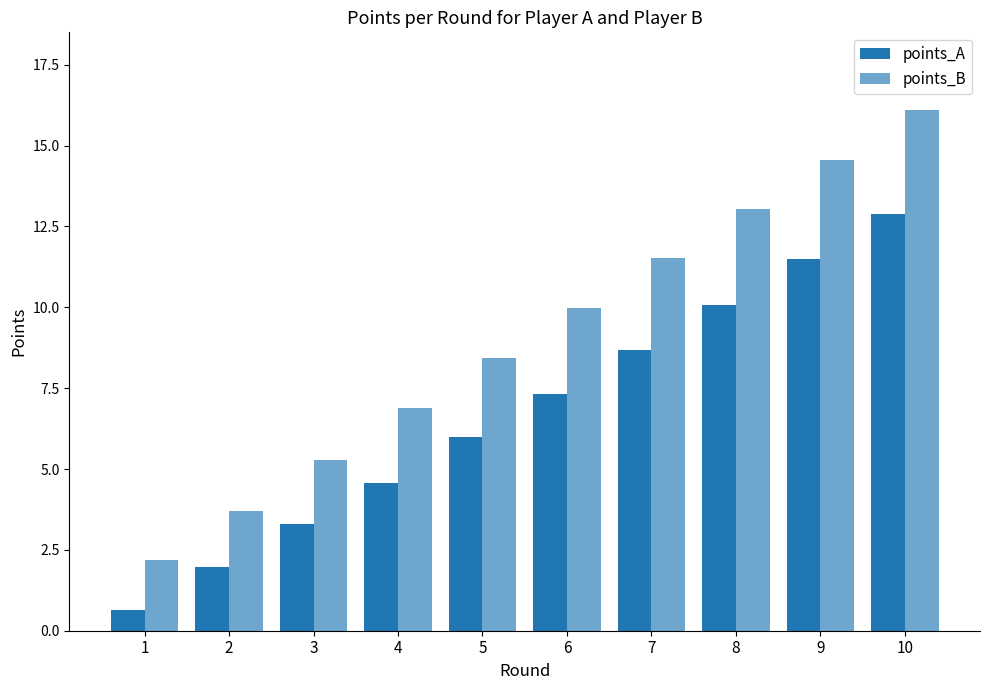

How many bars are there in total?

20